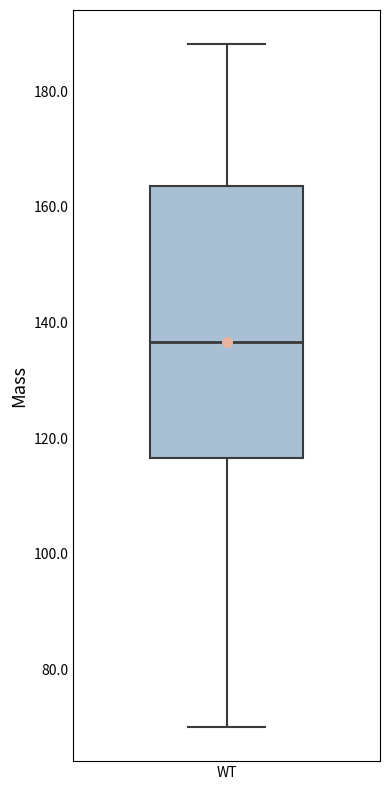

Read this box plot against the y-axis: the position of the median line, the range covered by the box, and the ends of both whiskers. The values are not printed on the chart, so give them approximately, as read against the axis.

median 136, box 116 to 164, whiskers 70 to 188